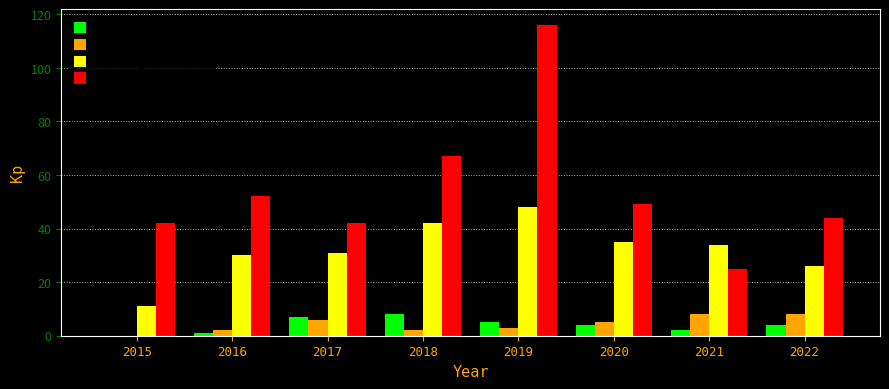

Is it true that Theft equals 44 at 2022?

True